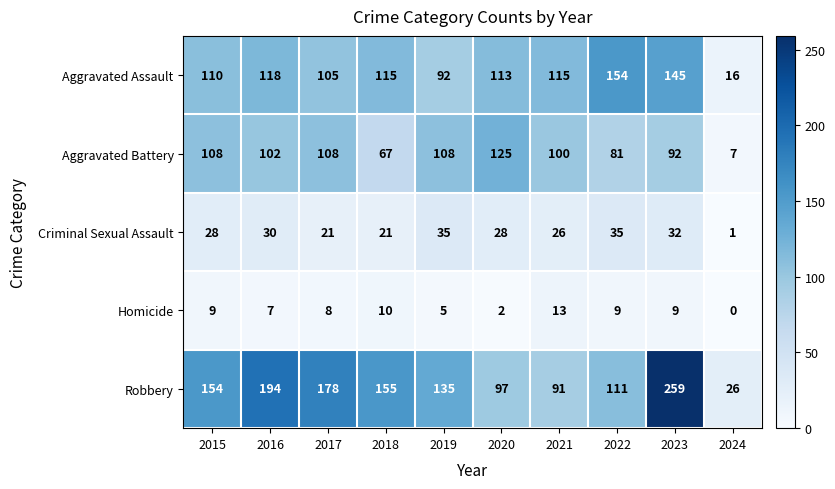

Is it true that Robbery equals 143 at 2021?

False